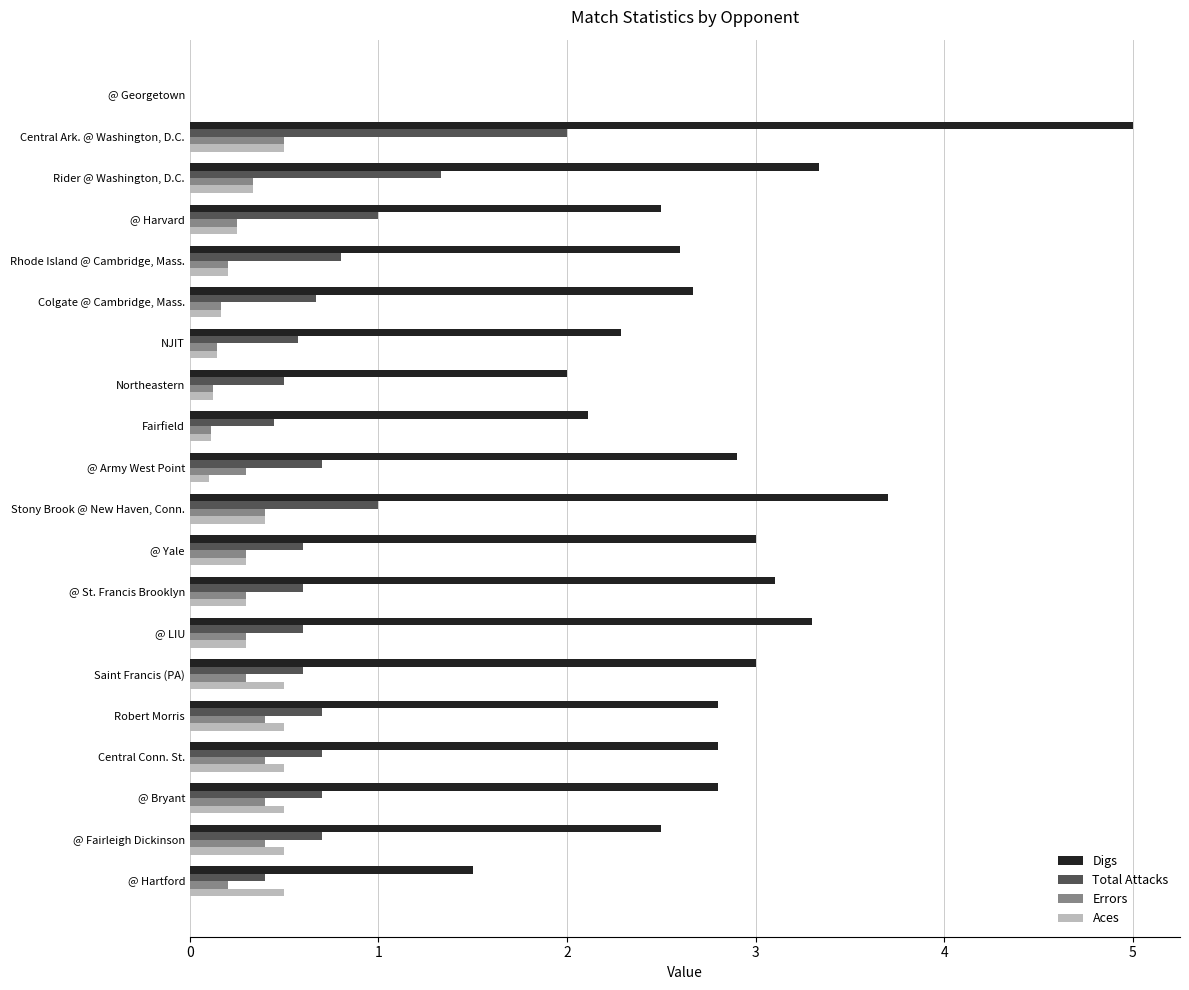

Is it true that Errors equals 0.4 at @ Fairleigh Dickinson?

True